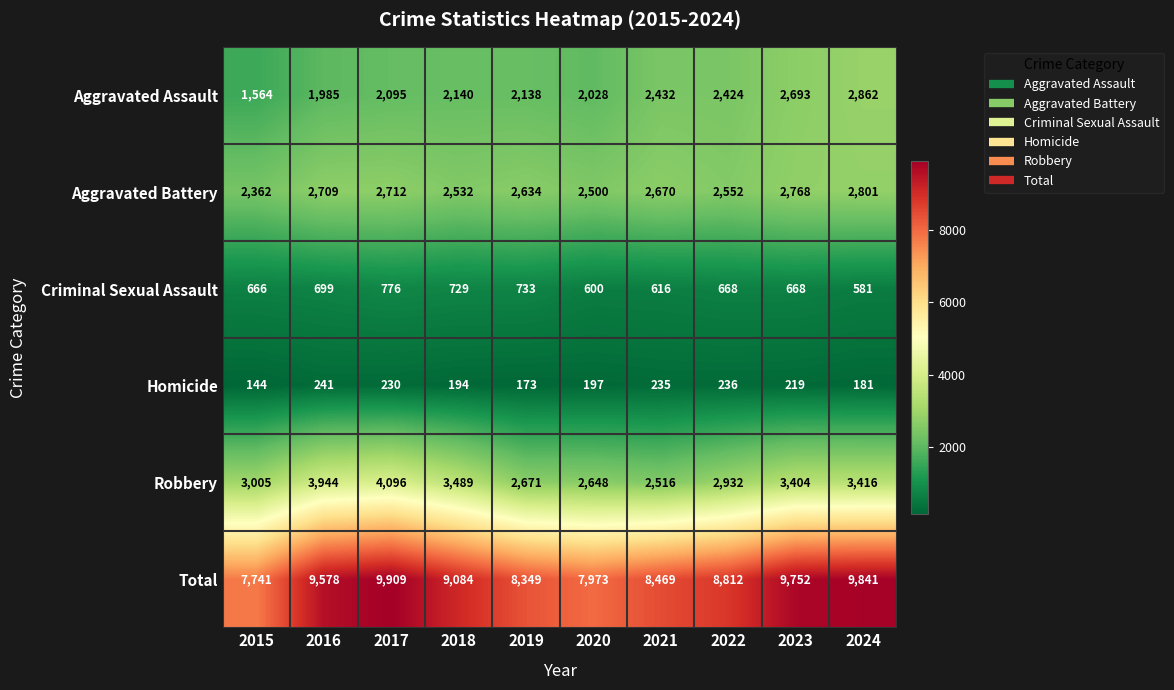

Which category has the highest value across all series?

2017